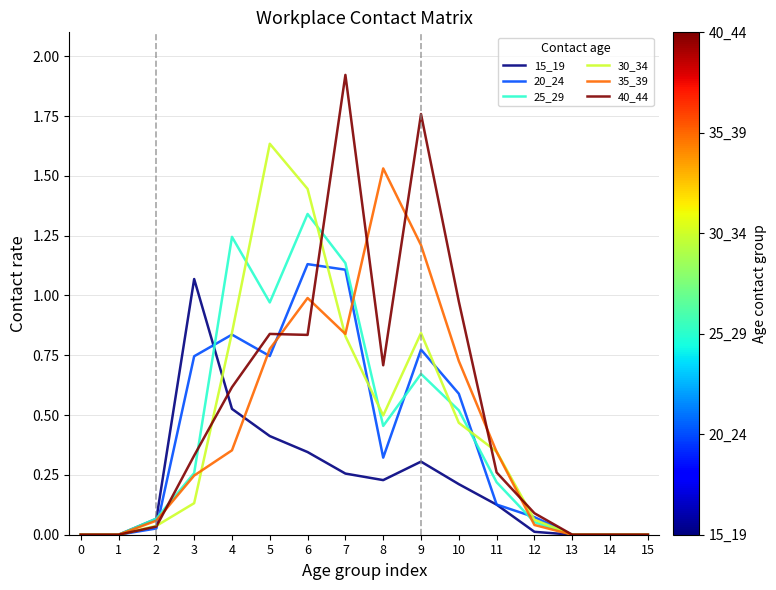

True or false: 30_34 has a value of 0.0 at 13.

True